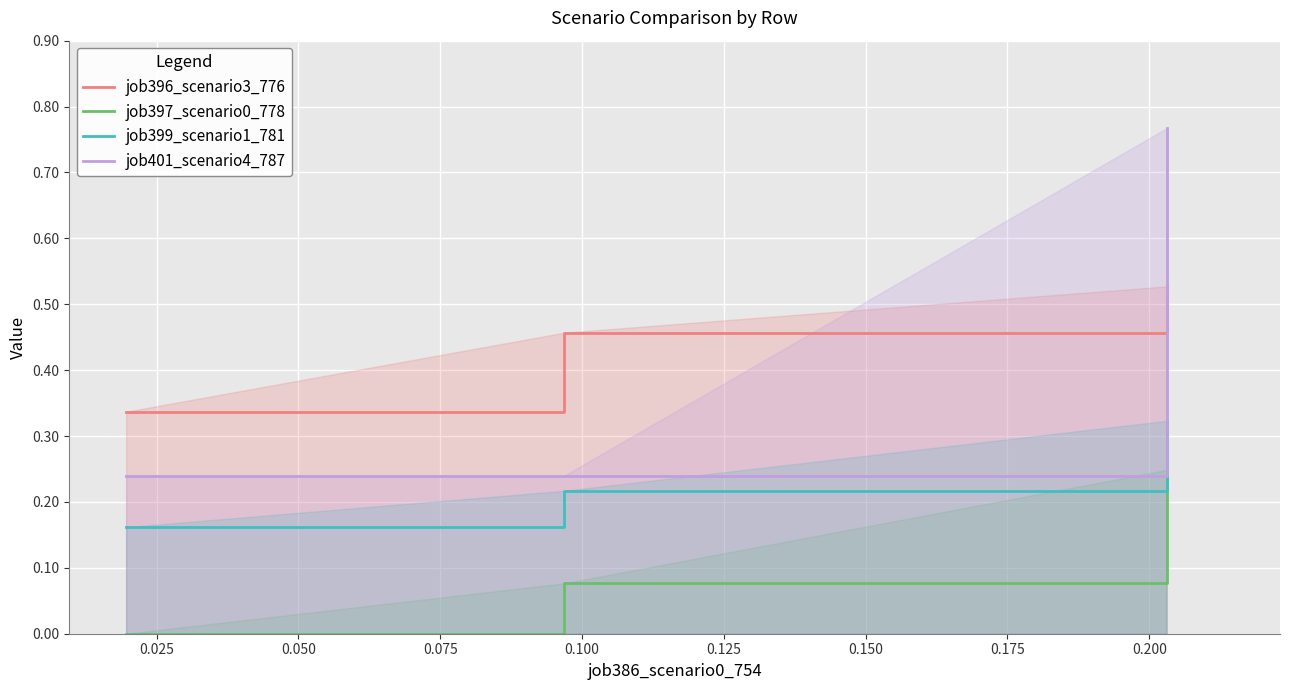

Which series has the largest range (max minus min)?

job401_scenario4_787